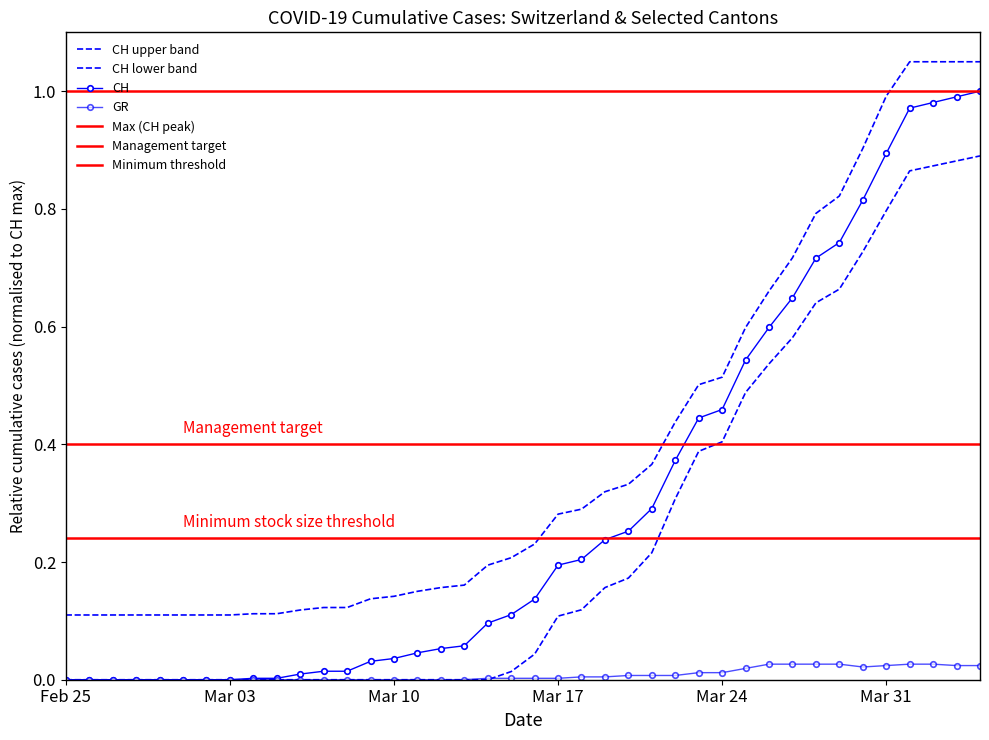

At which category does the chart reach its minimum across all series?

Feb 25